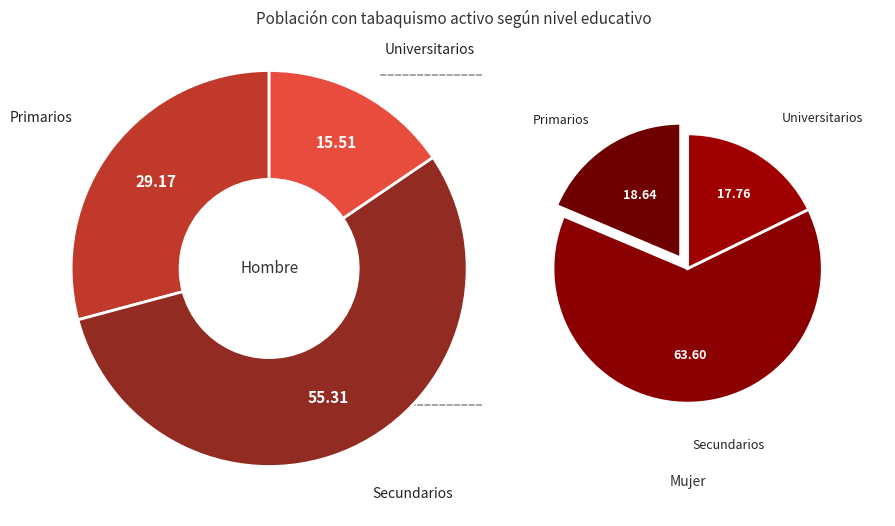

How many segments does this pie chart have?

3